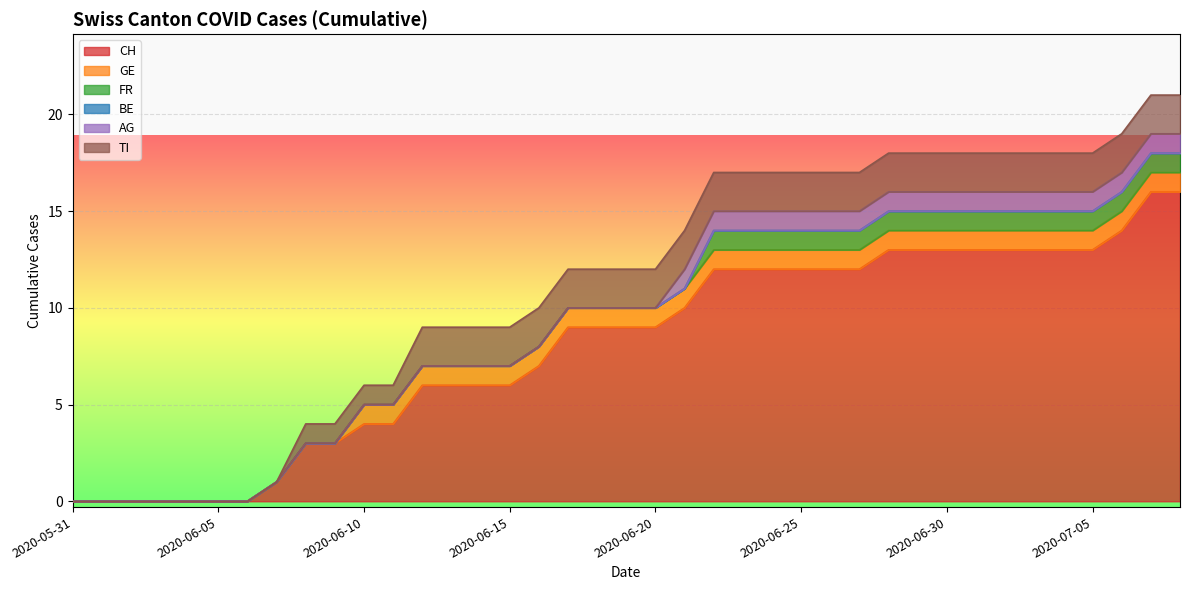

At which label is GE closest to 0?

2020-05-31